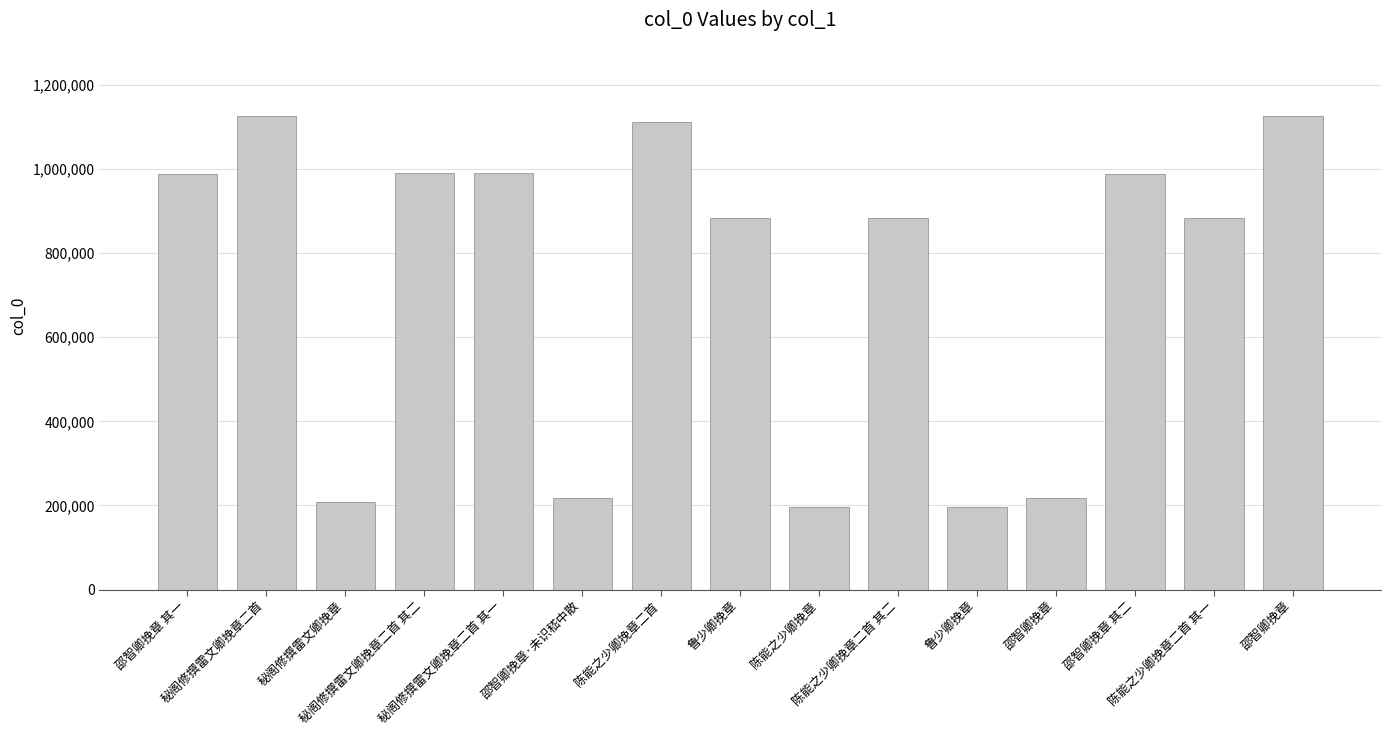

Reading left to right, extract all data points from this chart.

988055	1126418	207770	990270	990271	218169	1110123	882123	196363	882101	196299	218135	988054	882102	1126133